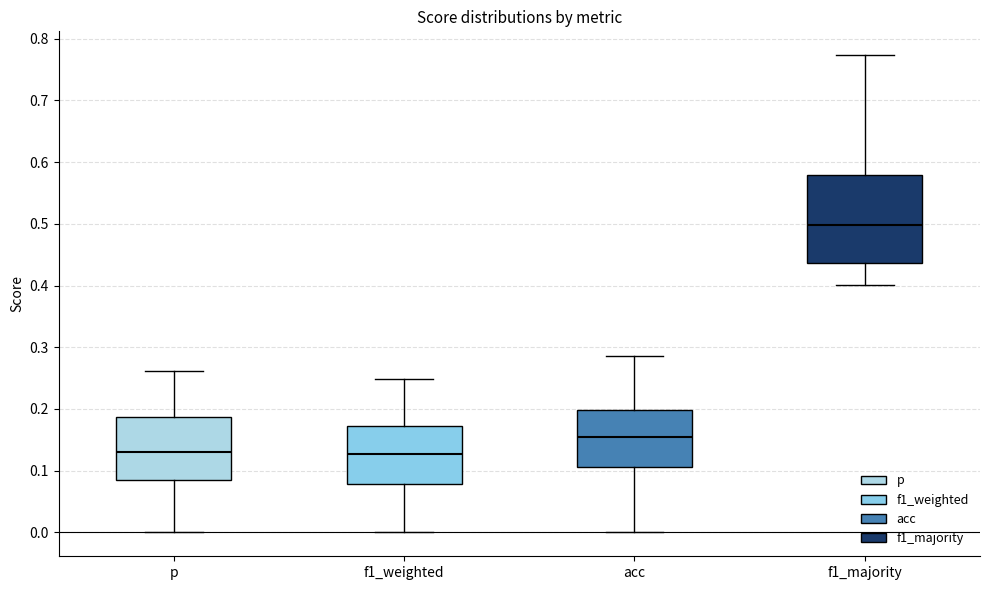

Comparing the boxes themselves (not the whiskers), which one is the tallest?

f1_majority